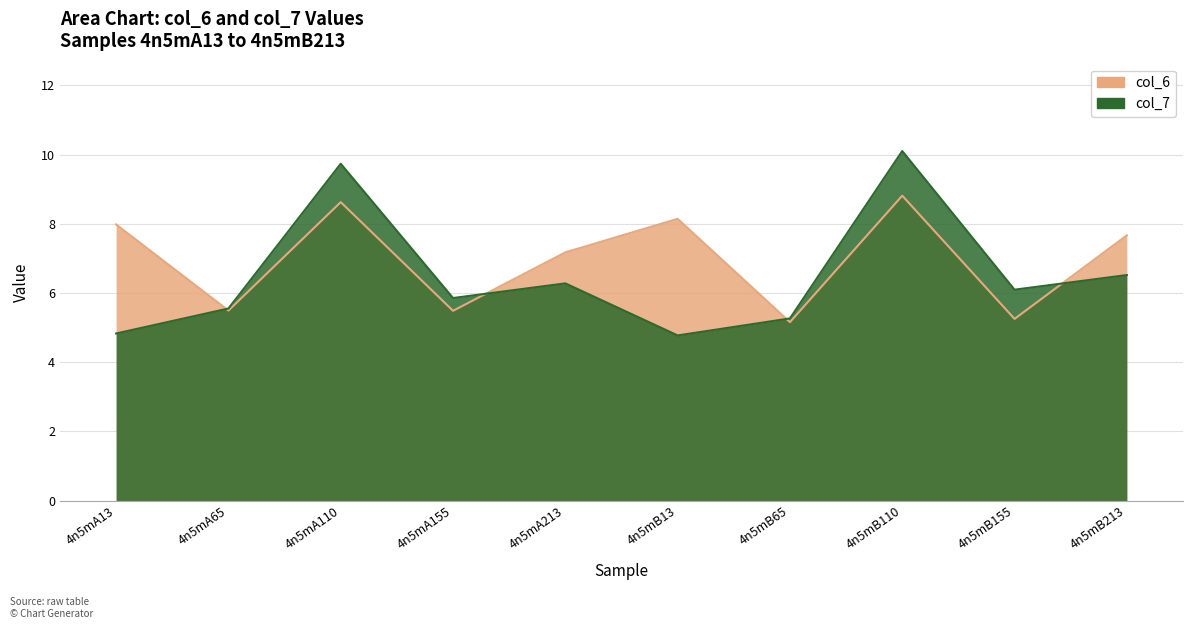

Which series has the widest spread of values?

col_7